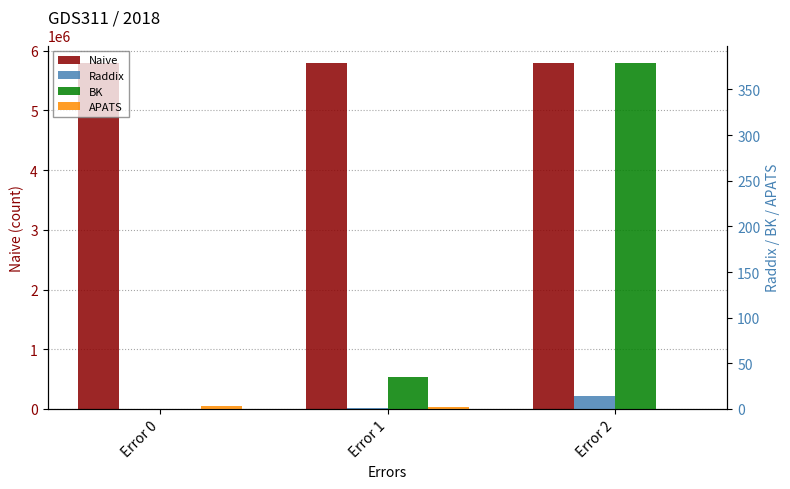

Which label corresponds to the smallest value in the chart?

Error 0